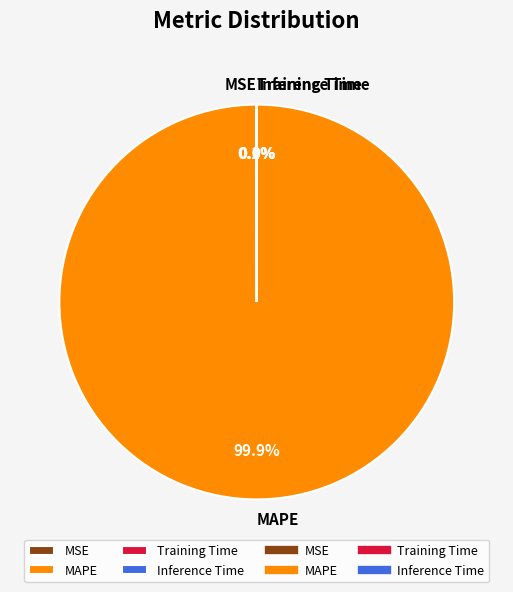

Which slice represents more than half of the pie?

MAPE